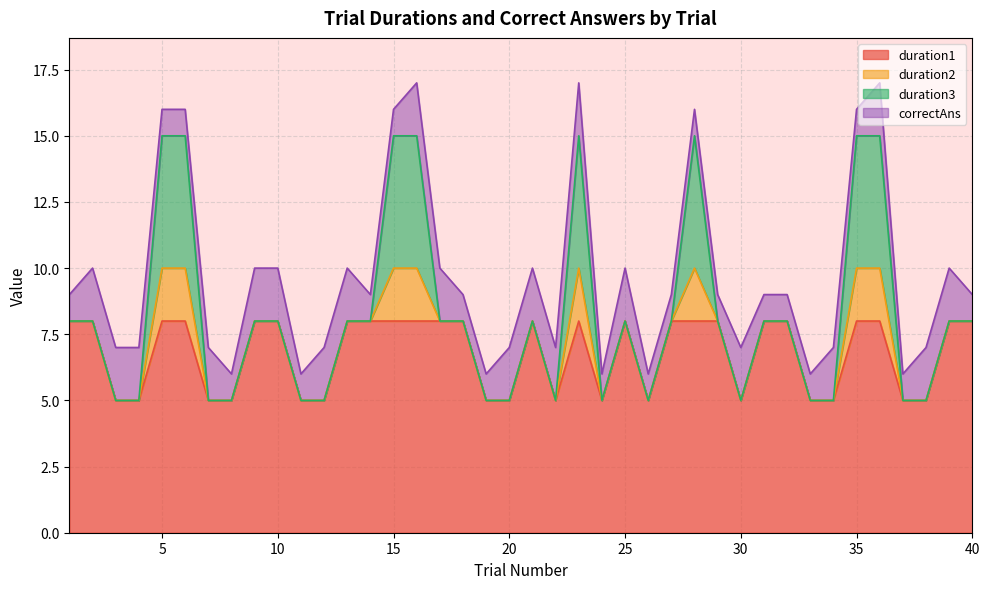

True or false: duration2 and duration1 intersect in this chart.

False